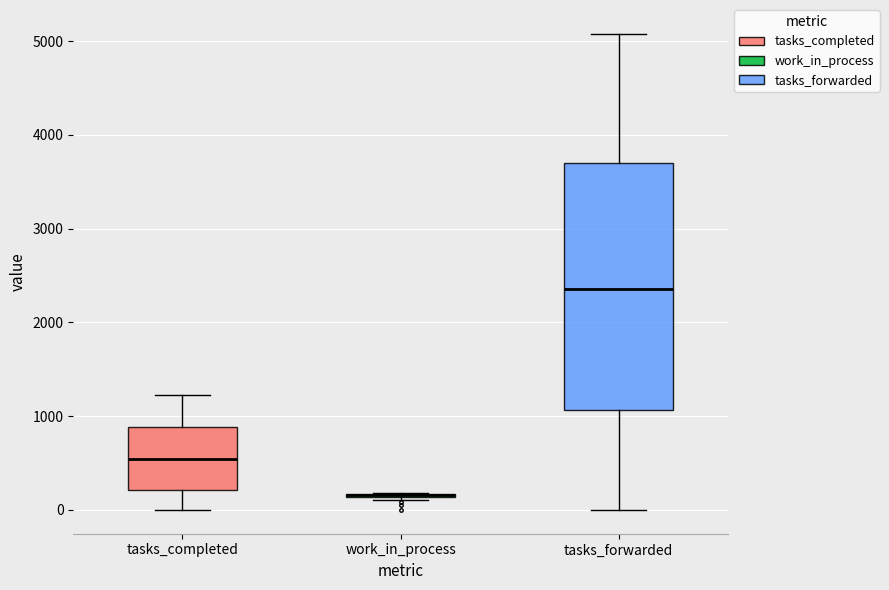

Which box is the tallest, from its lower edge to its upper edge?

tasks_forwarded